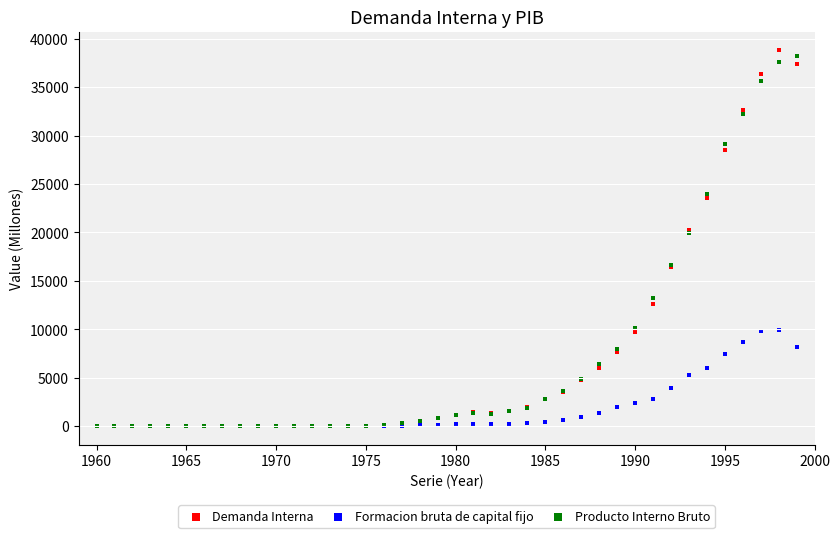

Which series contains the highest Y value?

Demanda Interna